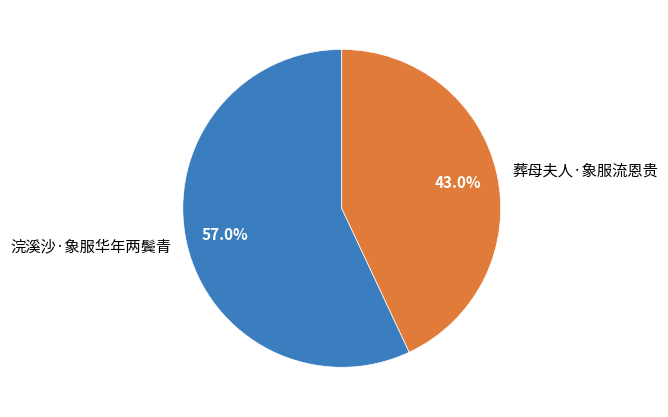

Approximately how many times larger is the value at 葬母夫人·象服流恩贵 compared to 浣溪沙·象服华年两鬓青?

0.8